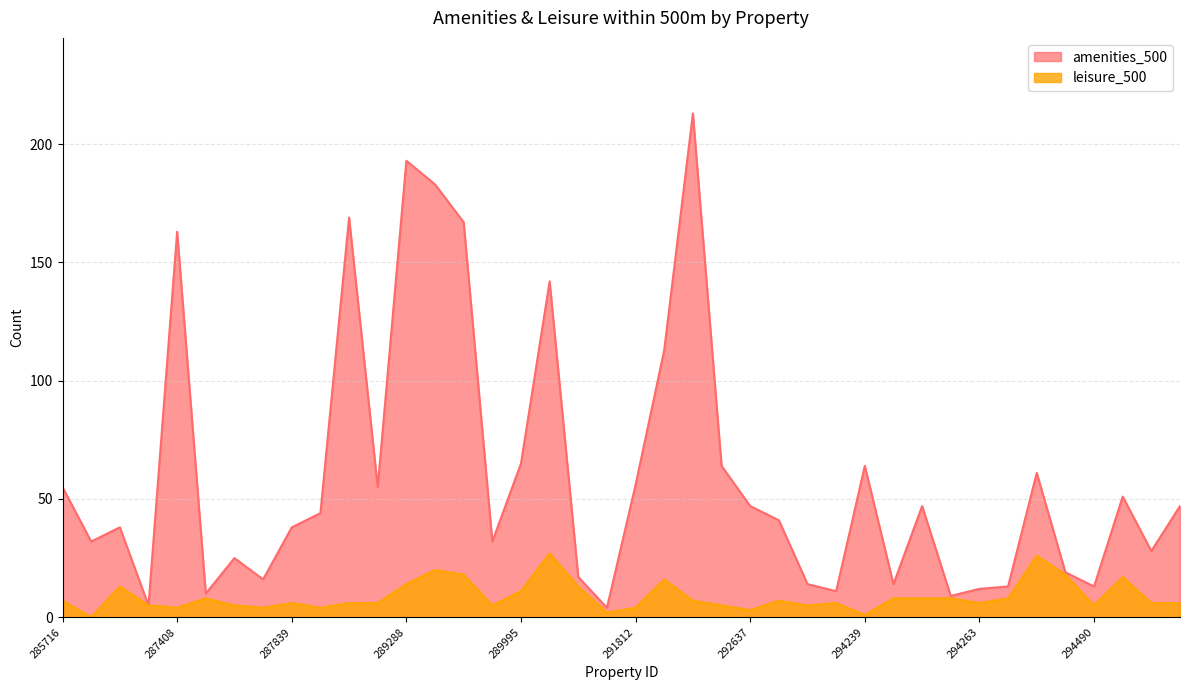

At how many categories does at least one series exceed 195?

1